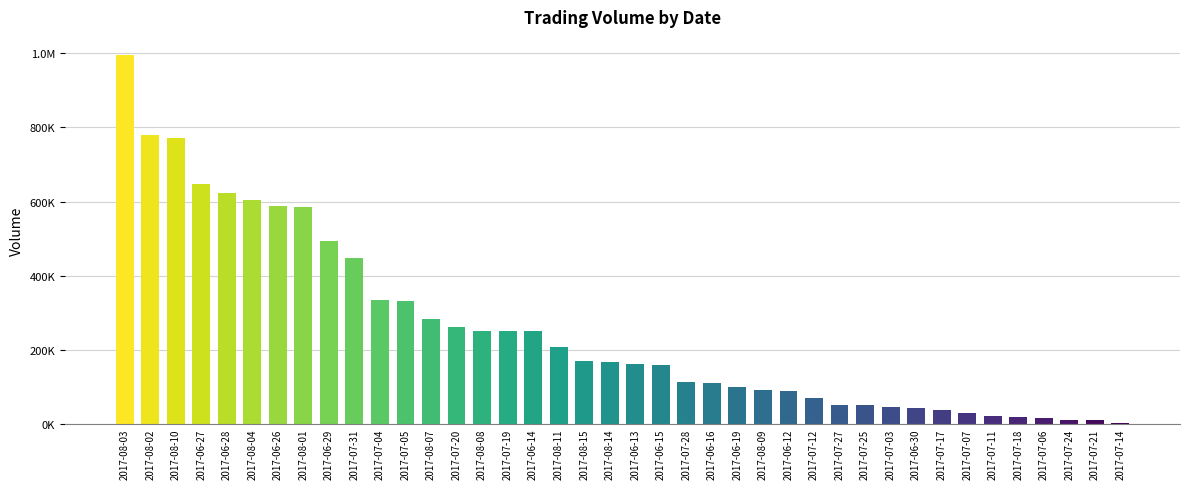

What is the greatest value displayed?

995000